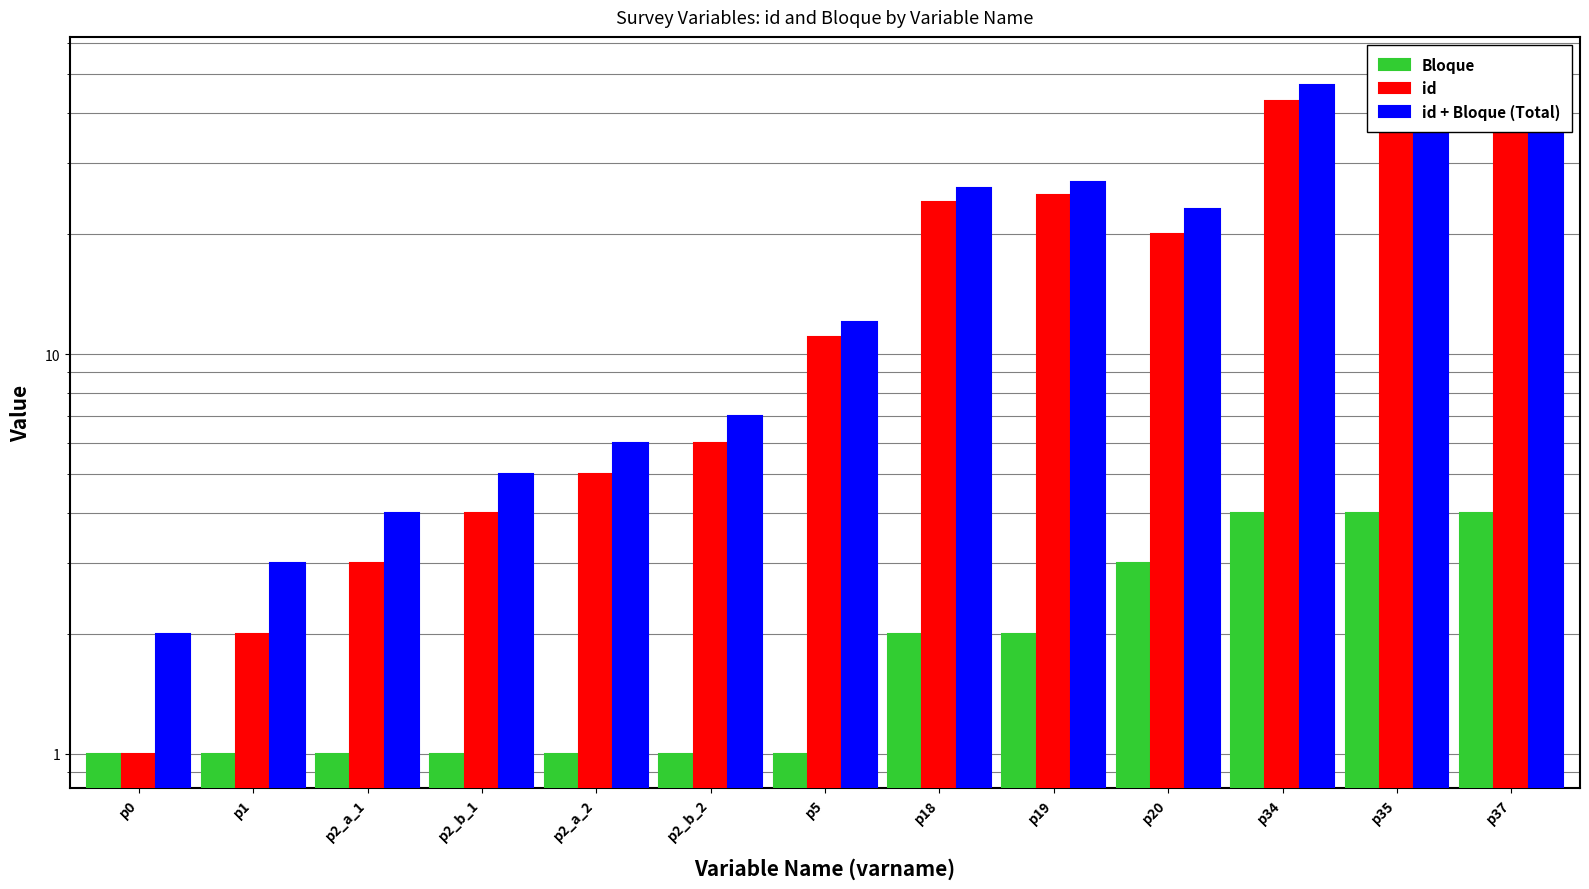

What is the value of the id + Bloque (Total) bar at the 7th from the left?

12